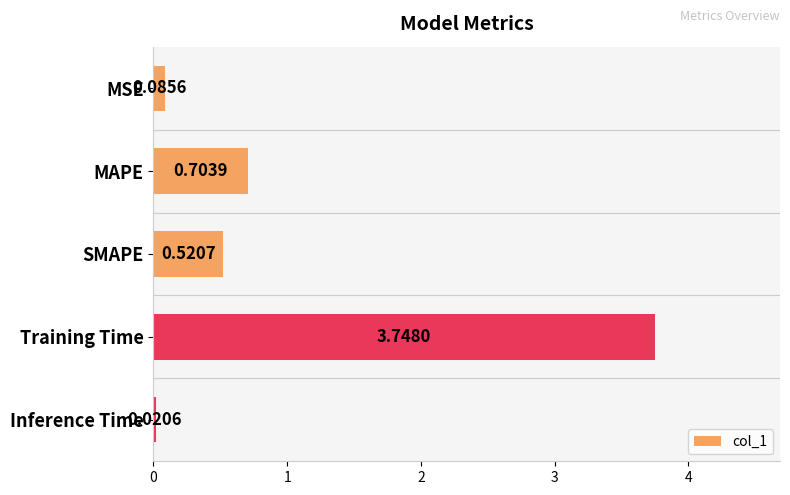

List the labels in order of value, smallest first.

Inference Time, MSE, SMAPE, MAPE, Training Time